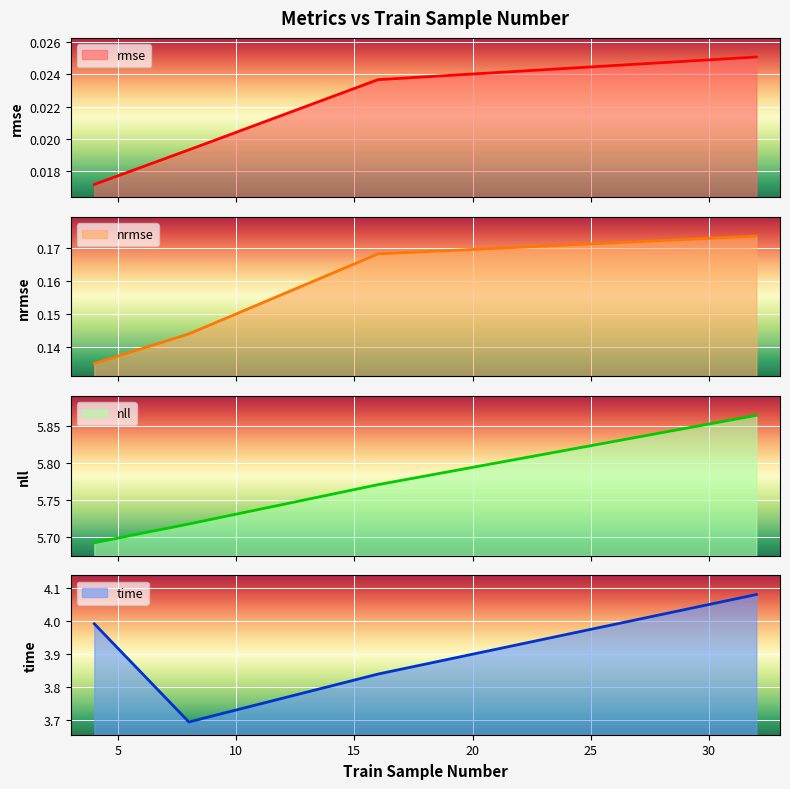

Reading left to right, list all the values displayed in this chart.

rmse: 4=0.0	8=0.0	16=0.0	32=0.0
nrmse: 4=0.1	8=0.1	16=0.2	32=0.2
nll: 4=5.7	8=5.7	16=5.8	32=5.9
time: 4=4.0	8=3.7	16=3.8	32=4.1